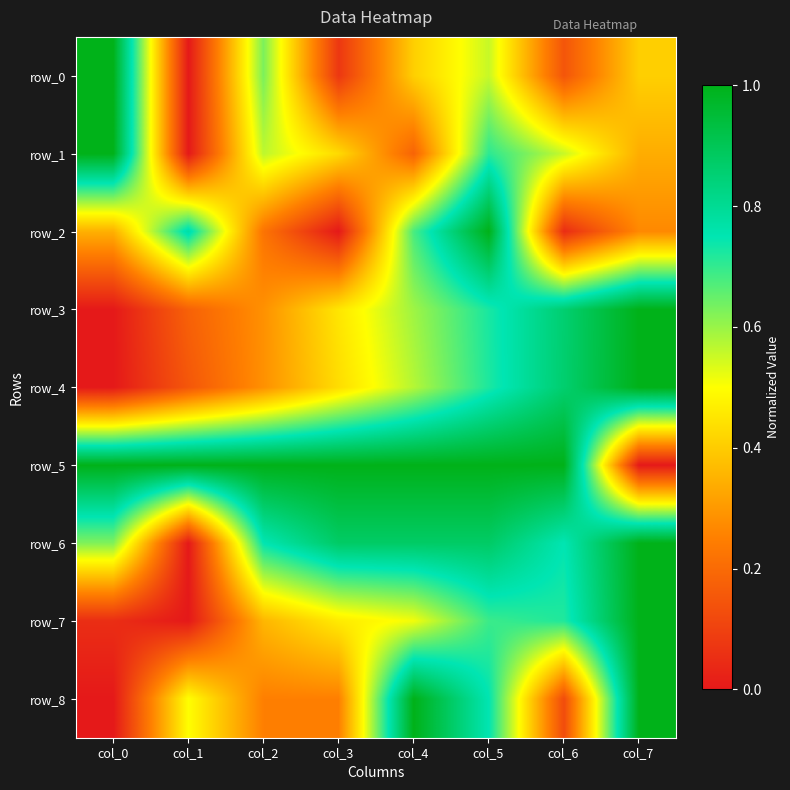

List the labels in order of row_3 value, largest first.

col_7, col_6, col_5, col_4, col_3, col_2, col_1, col_0